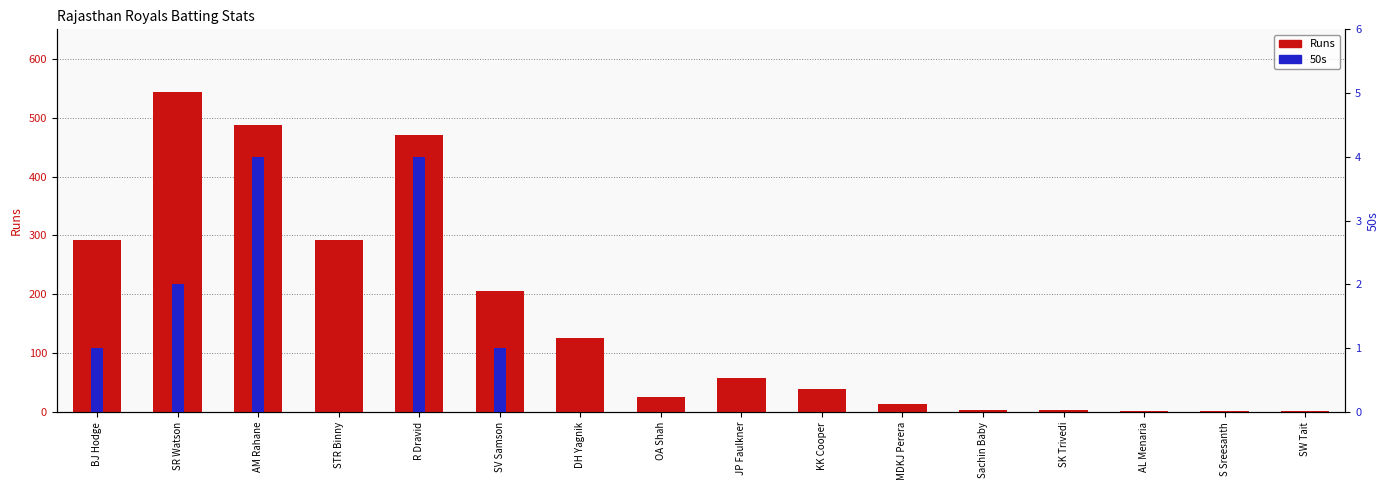

Reading left to right, what are all the values shown in this chart?

Runs: 293	543	488	293	471	206	125	25	57	39	14	3	3	1	1	1
50s: 1	2	4	0	4	1	0	0	0	0	0	0	0	0	0	0